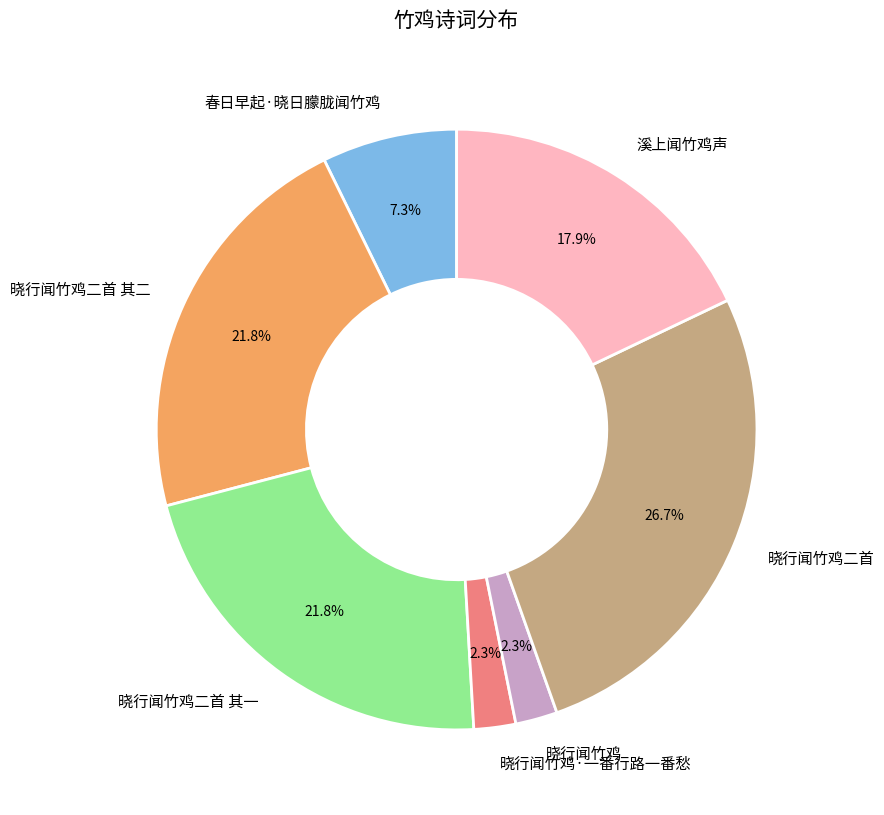

Which has a higher value, 溪上闻竹鸡声 or 晓行闻竹鸡·一番行路一番愁?

溪上闻竹鸡声